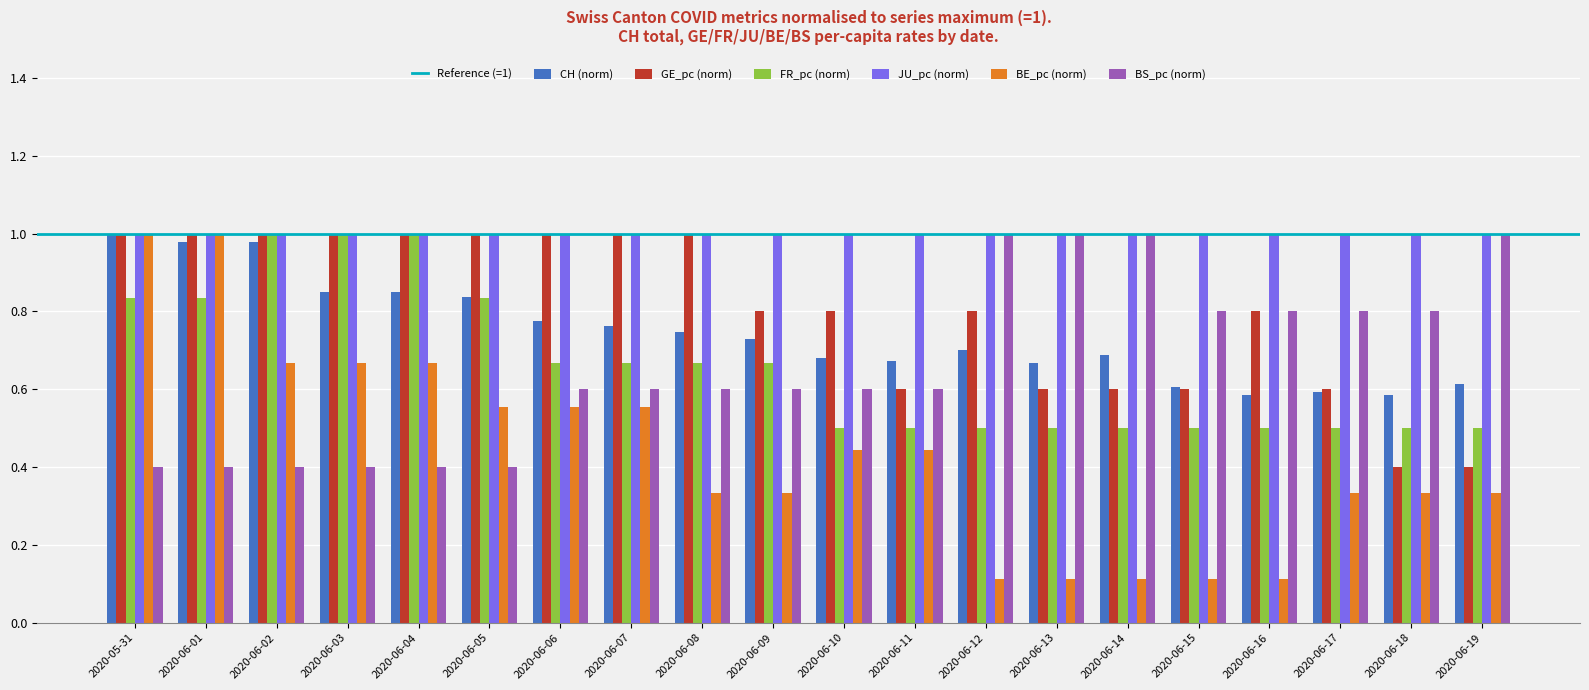

Which series has the widest spread of values?

BE_pc (norm)